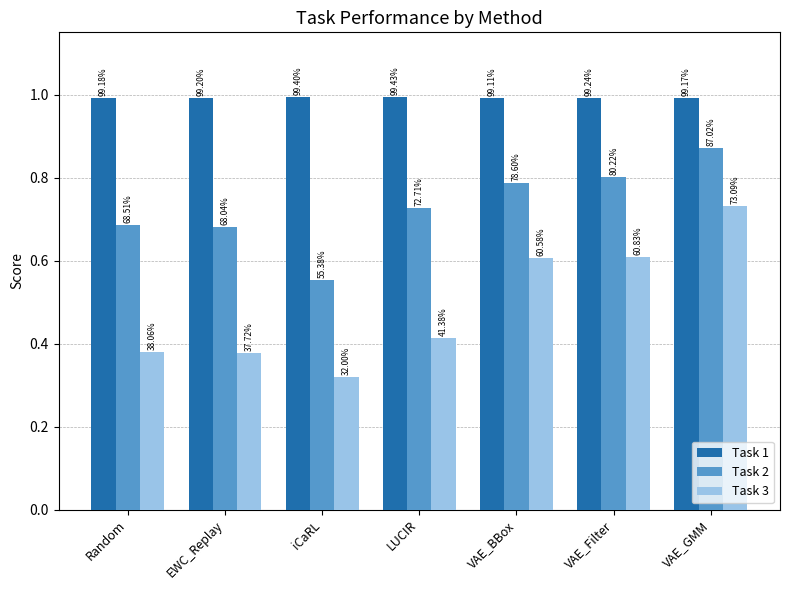

How many bars are there in total?

21